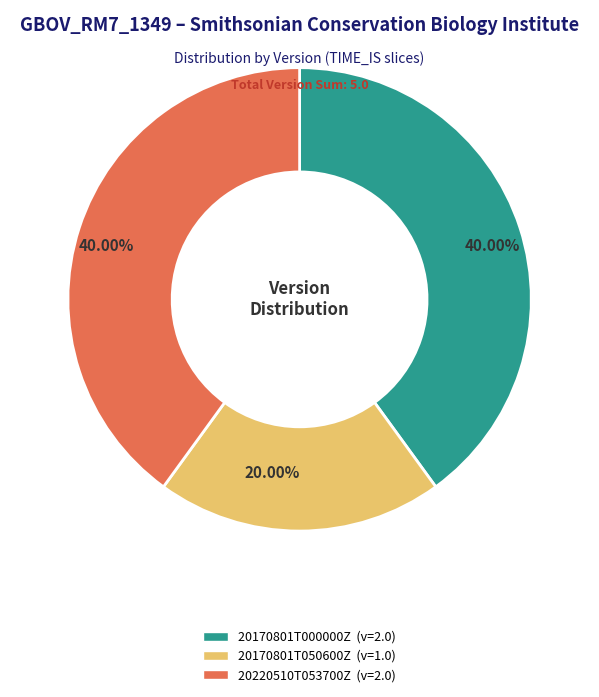

Between 20170801T000000Z and 20170801T050600Z, which is larger?

20170801T000000Z